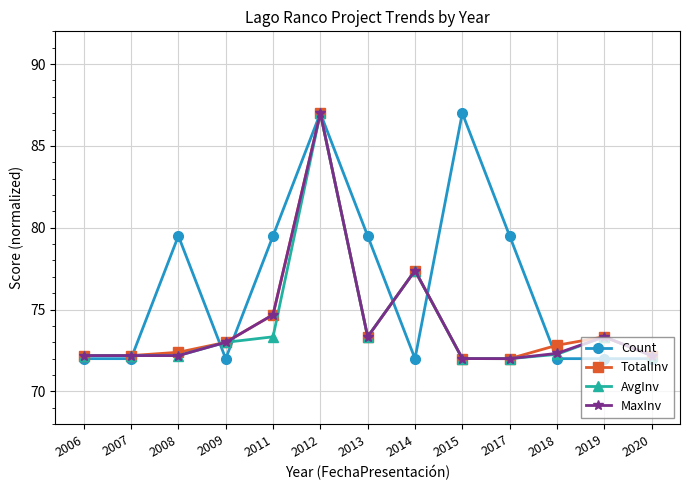

What is the maximum value for TotalInv?

87.0